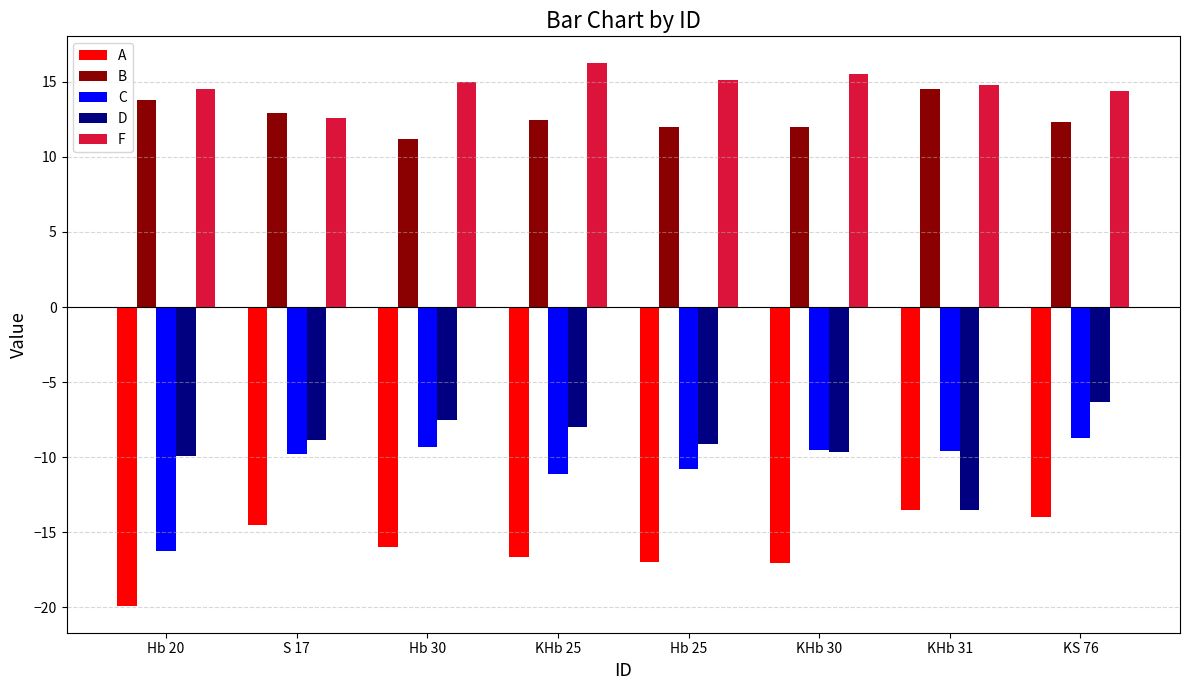

Between Hb 30 and KS 76, which series saw the biggest shift?

A